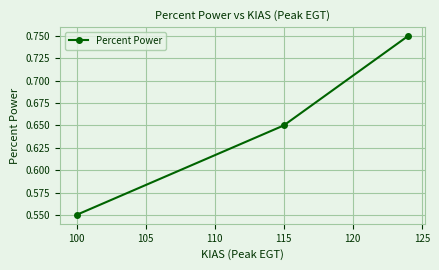

The value at 105 is 0.8. True or false?

False